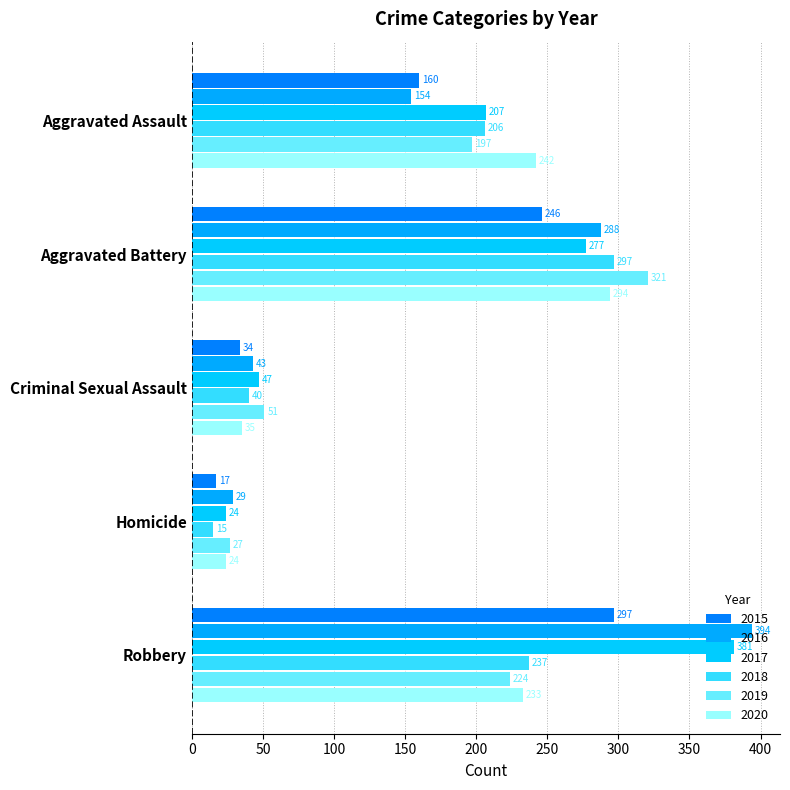

How many distinct data groups are displayed?

6